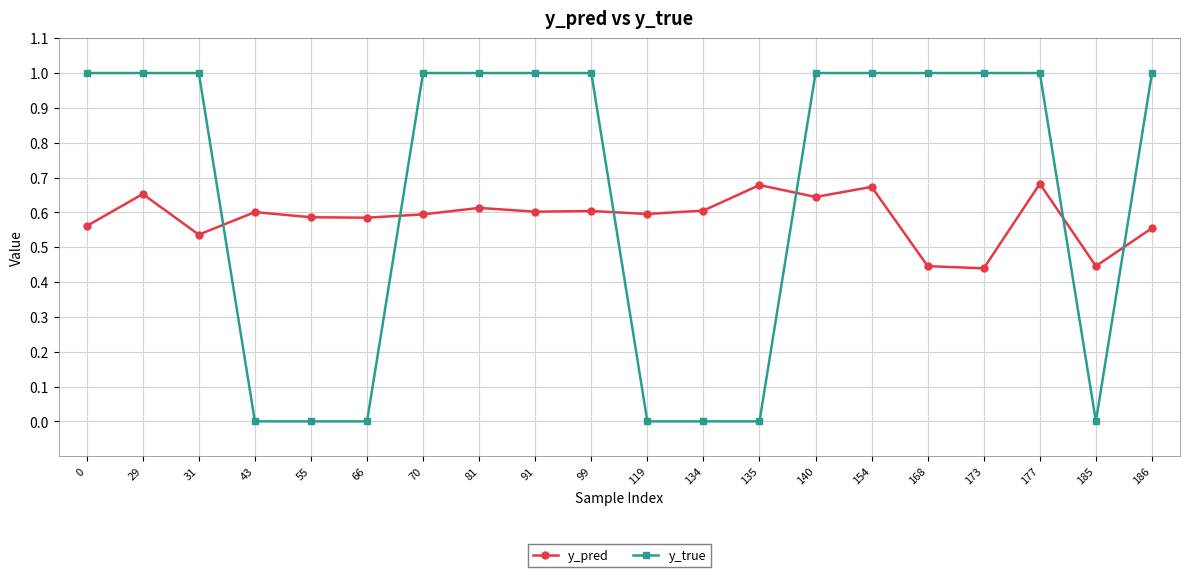

How many lines are shown in the chart?

2